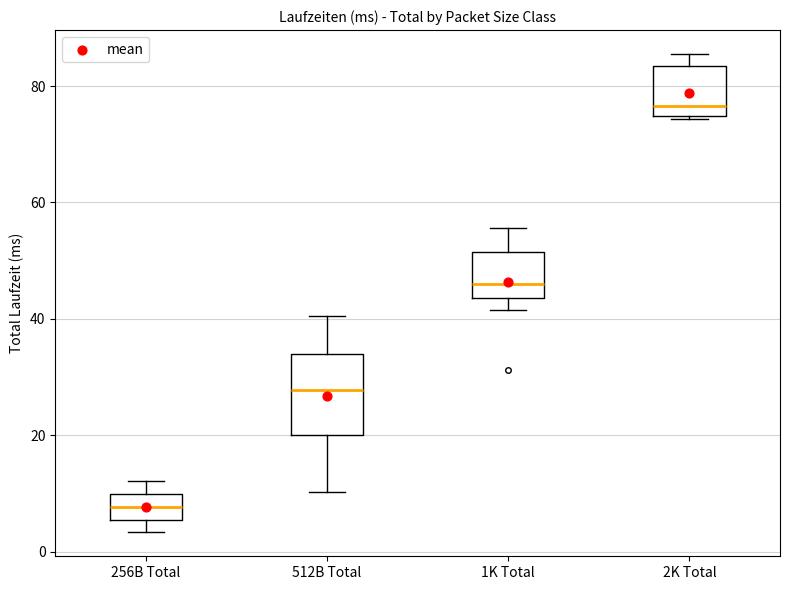

Comparing the boxes themselves (not the whiskers), which one is the tallest?

512B Total